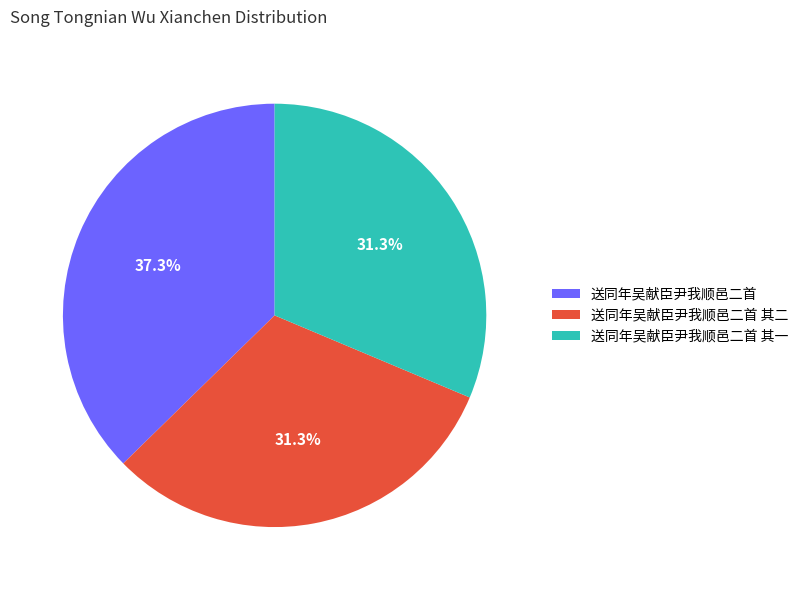

Does 送同年吴献臣尹我顺邑二首 其一 account for over 50% of the chart?

No